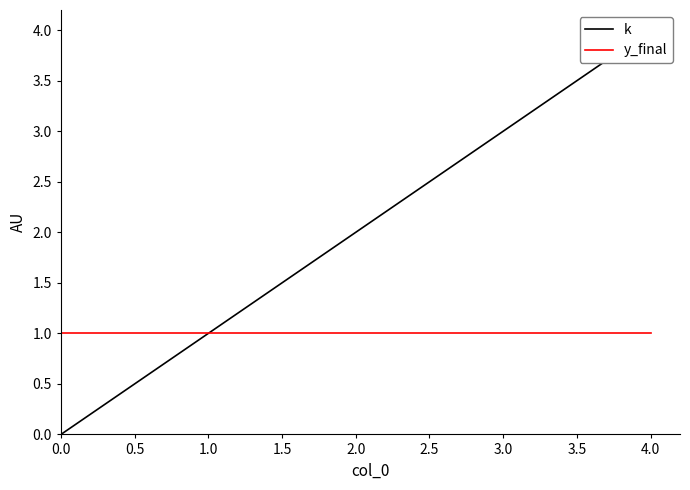

Between 2.0 and 3.0, which is larger?

3.0